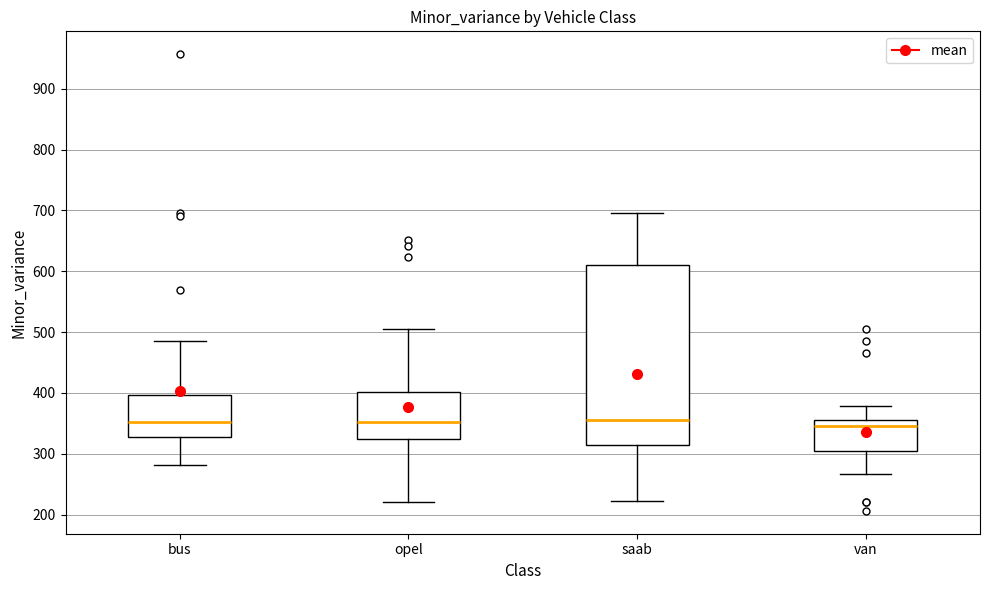

Which box is the tallest, from its lower edge to its upper edge?

saab